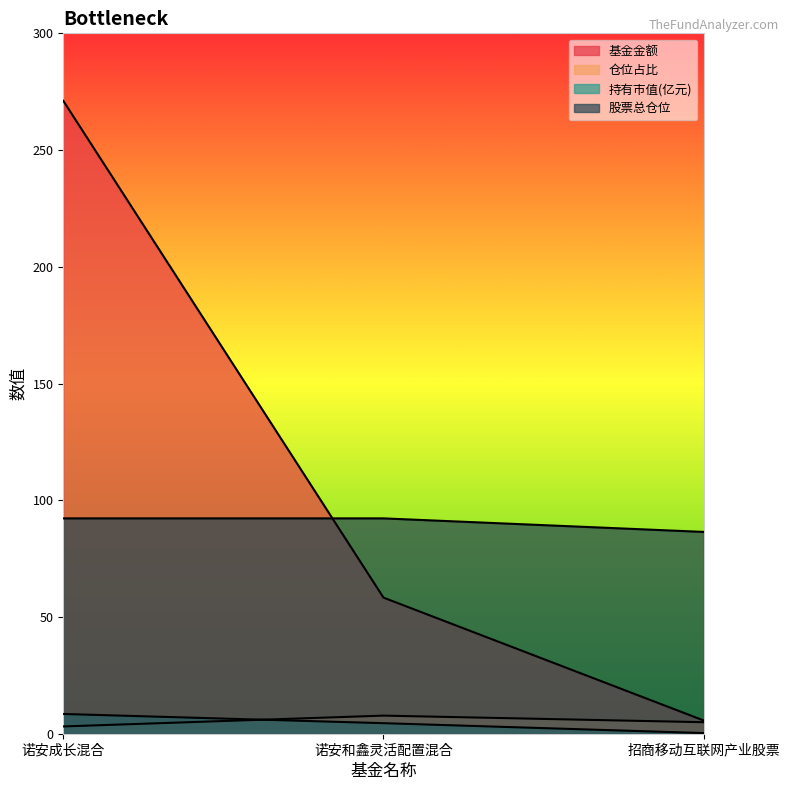

Between 招商移动互联网产业股票 and 诺安和鑫灵活配置混合, which is larger?

诺安和鑫灵活配置混合